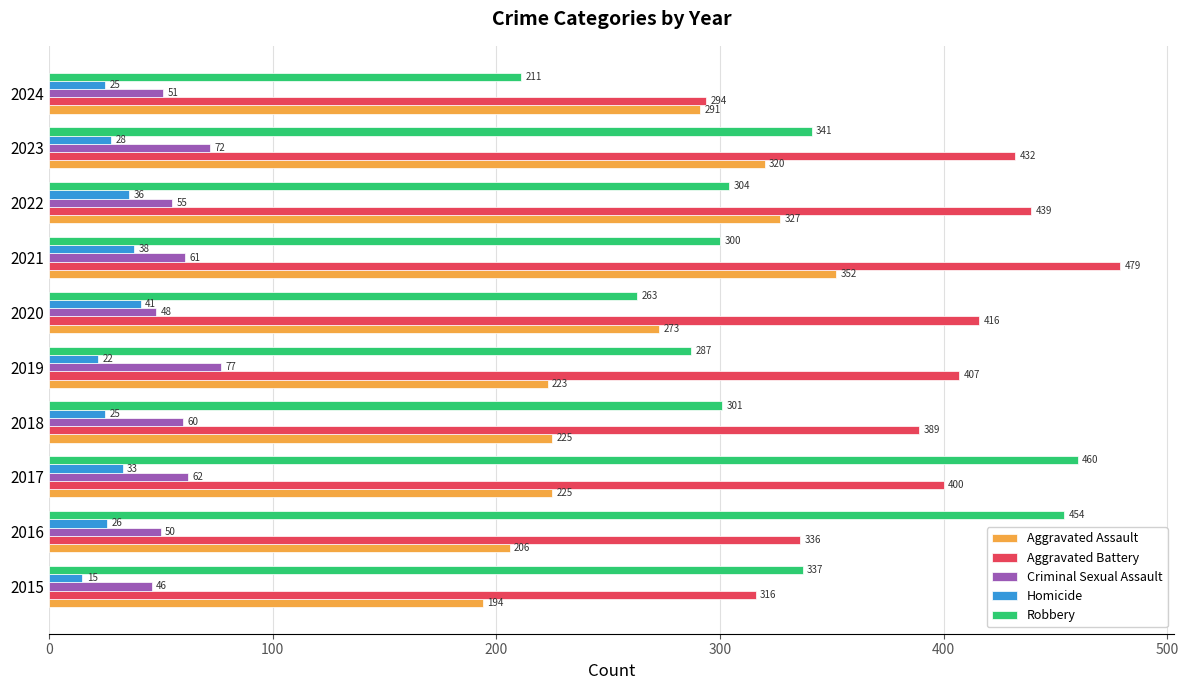

True or false: Criminal Sexual Assault has a value of 46 at 2015.

True